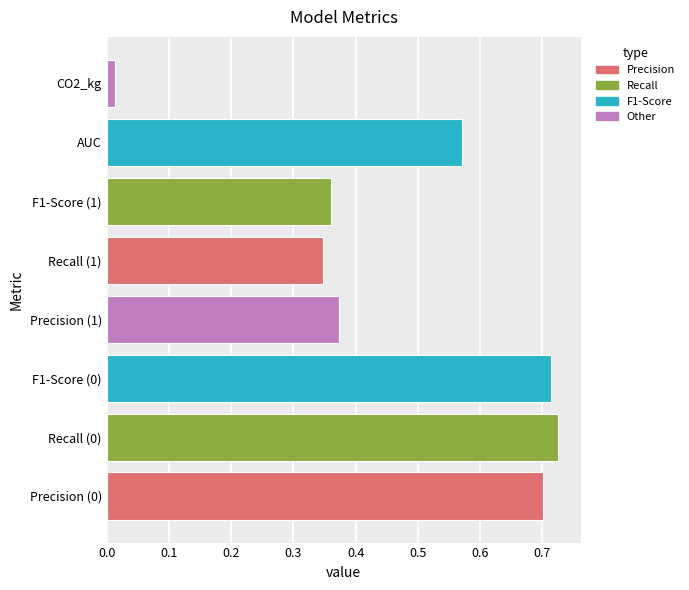

Is it true that the value at Recall (0) is 1.0?

False